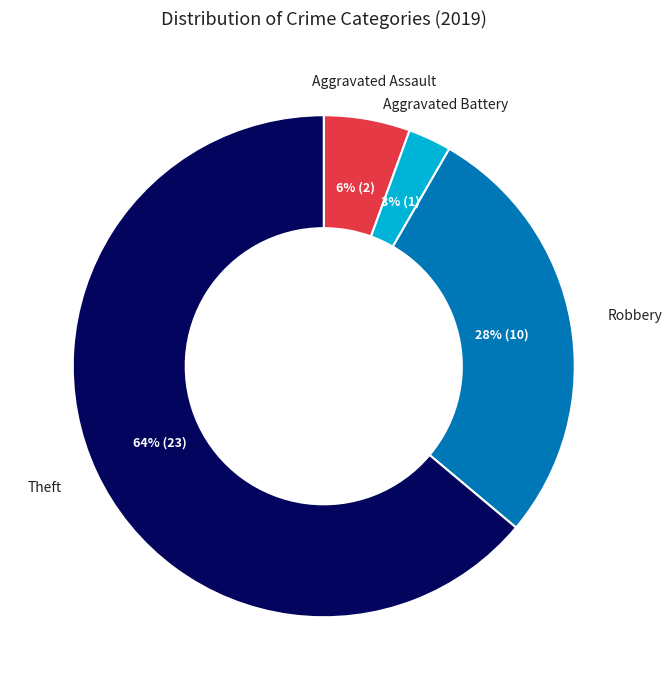

Is it true that Aggravated Assault is 6% of the pie?

True